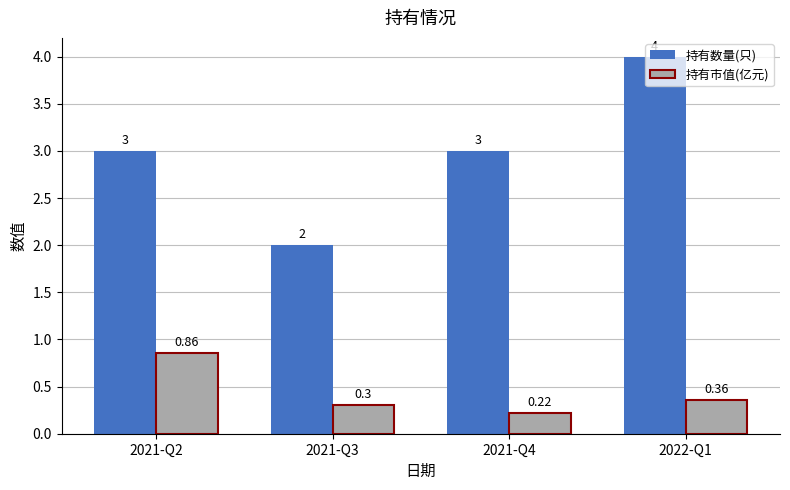

How many categories are shown in the chart?

4